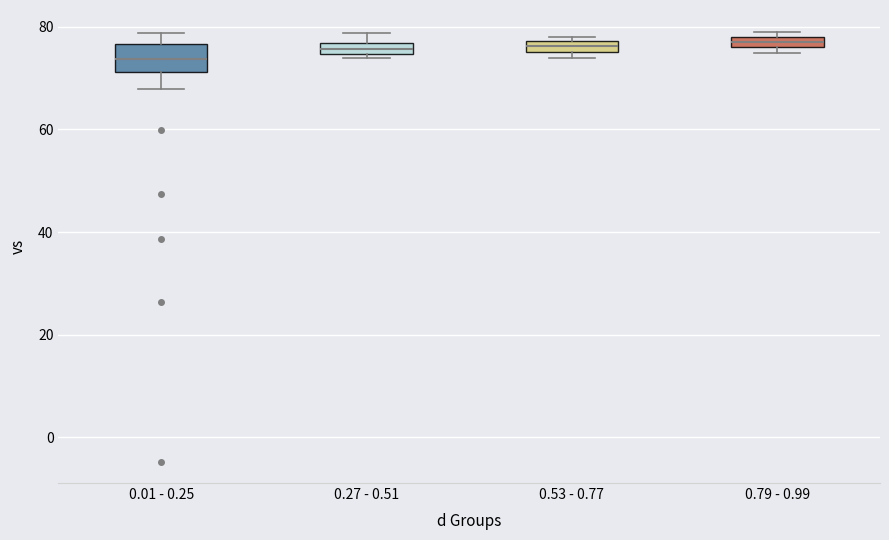

Which box is the tallest, from its lower edge to its upper edge?

0.01 - 0.25